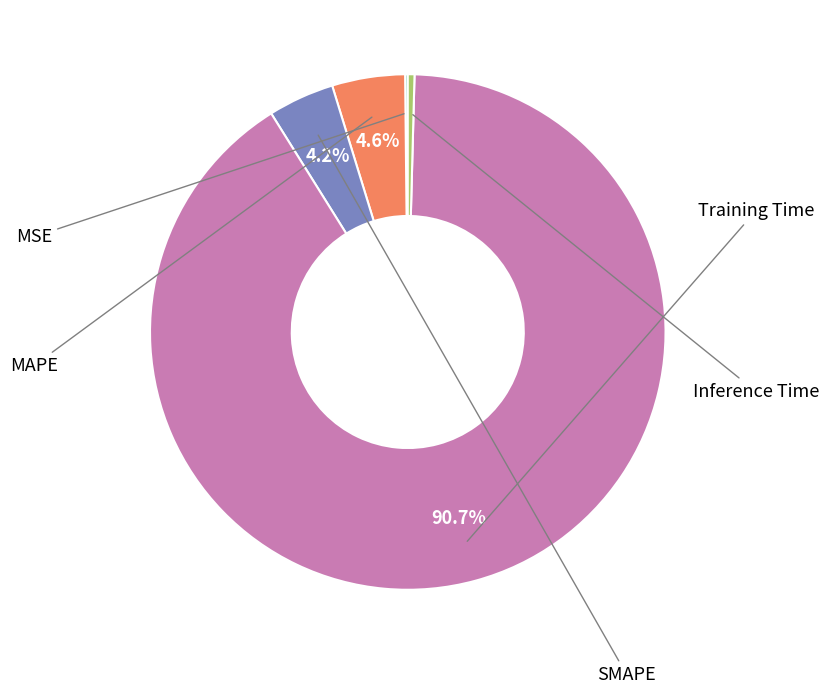

Is there any slice that represents more than half of the pie?

Yes